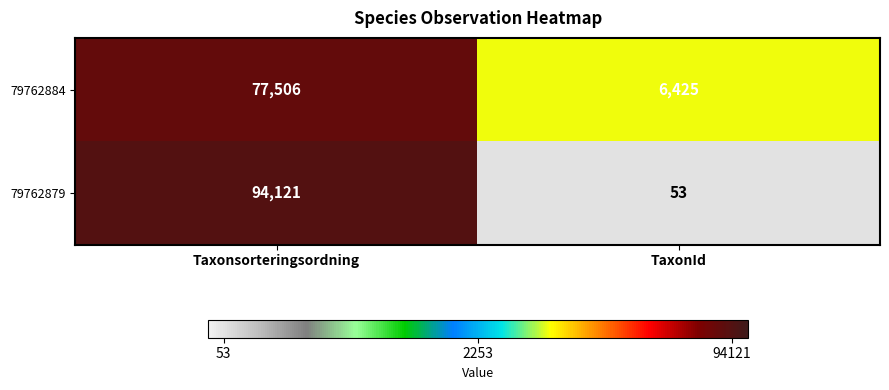

Which series has the largest total across all categories?

79762879